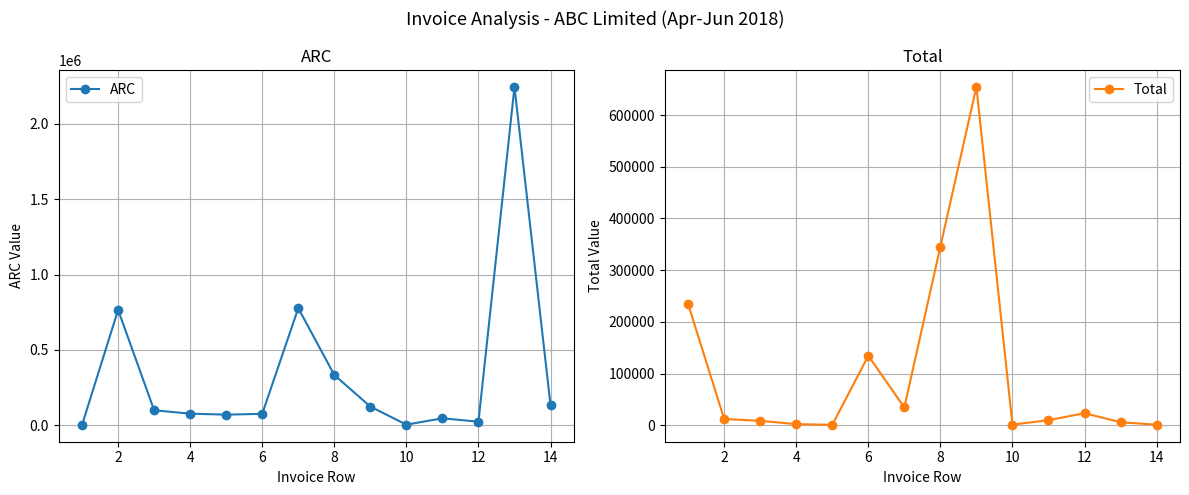

In ARC, how many points are lower than both neighbors (excluding endpoints)?

3